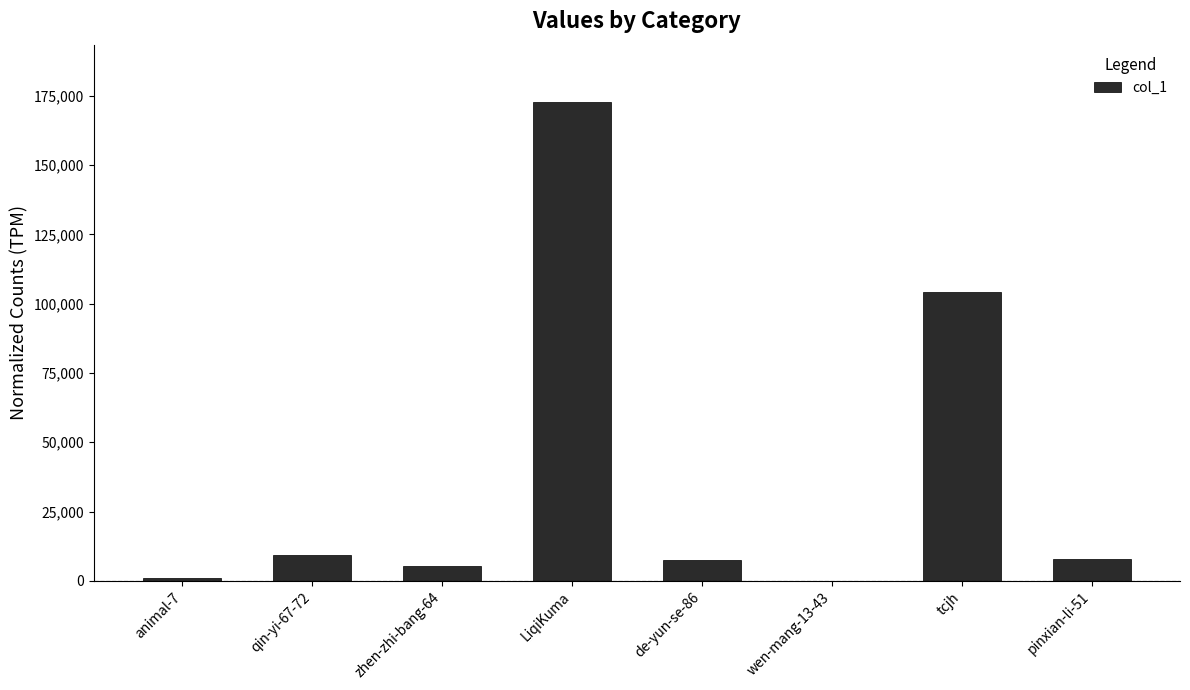

What is the change in value from qin-yi-67-72 to tcjh?

+94701